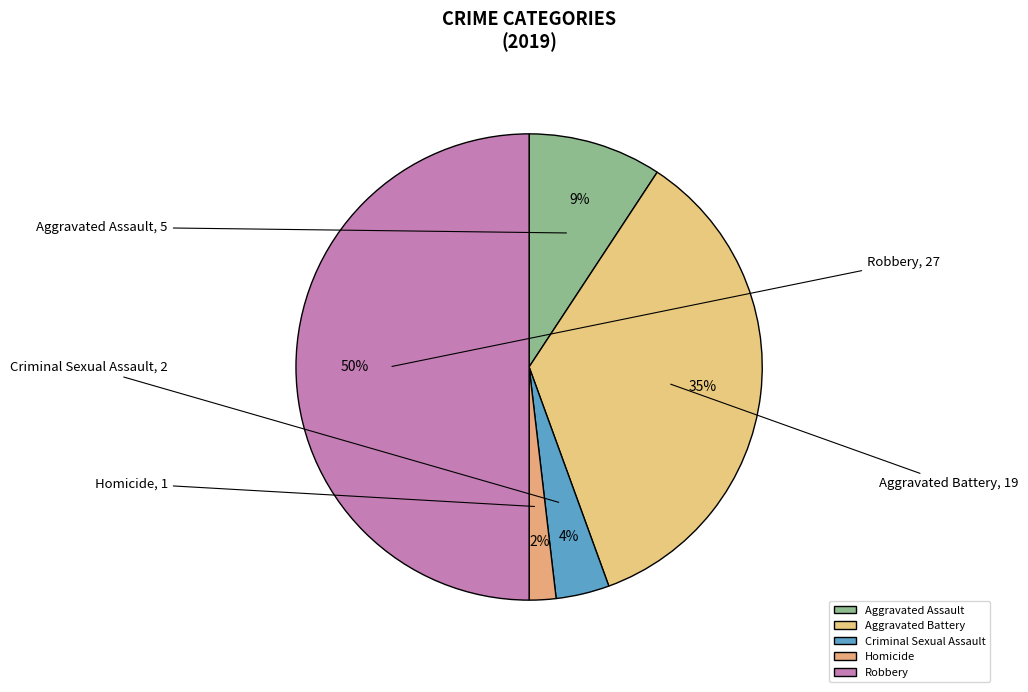

Does Aggravated Battery represent more than half of the total?

No